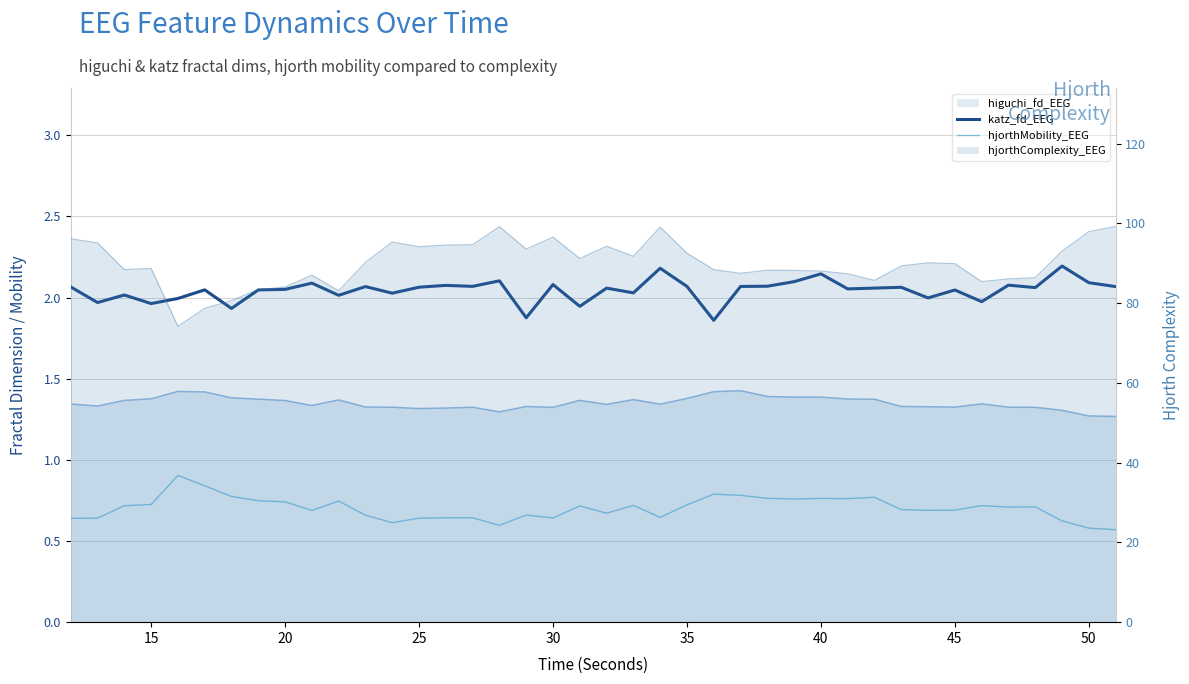

Which series has the largest total across all categories?

katz_fd_EEG